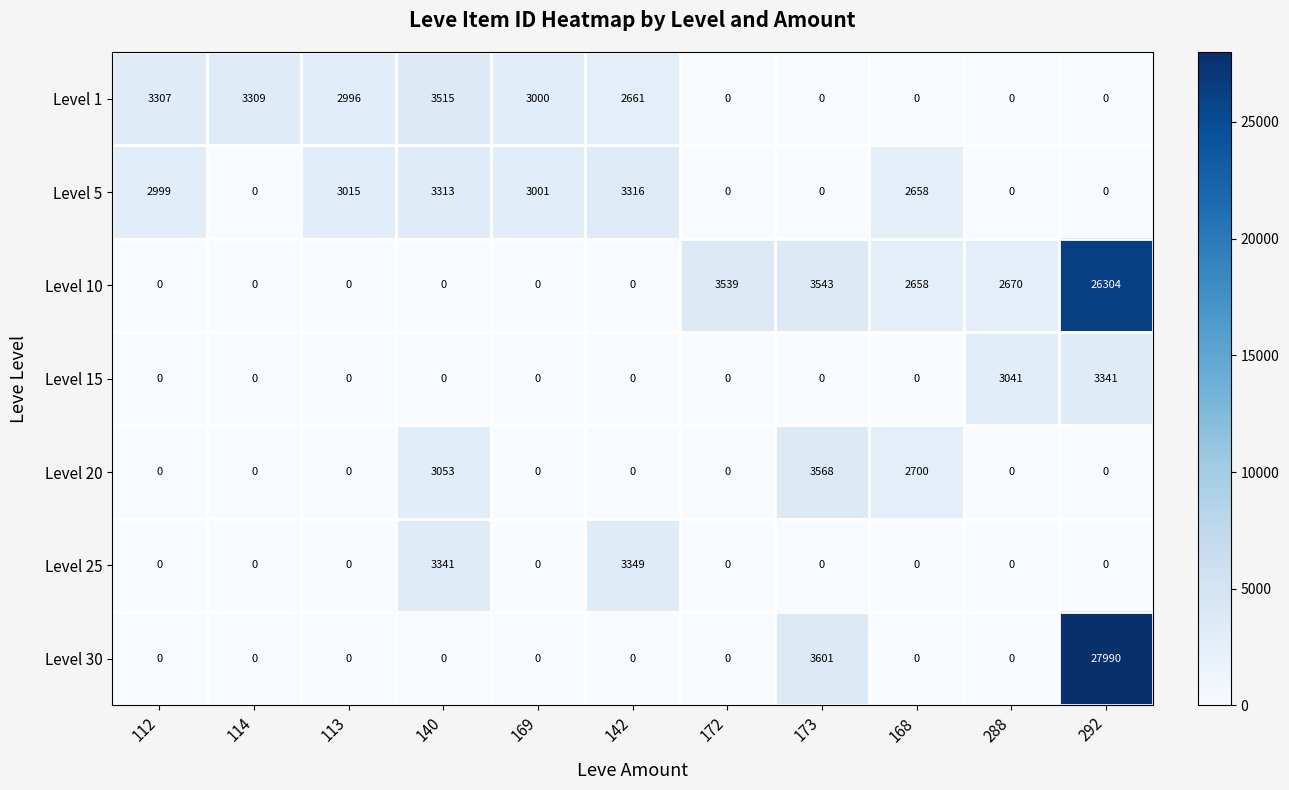

The value of Level 25 at 172 is -1769. True or false?

False